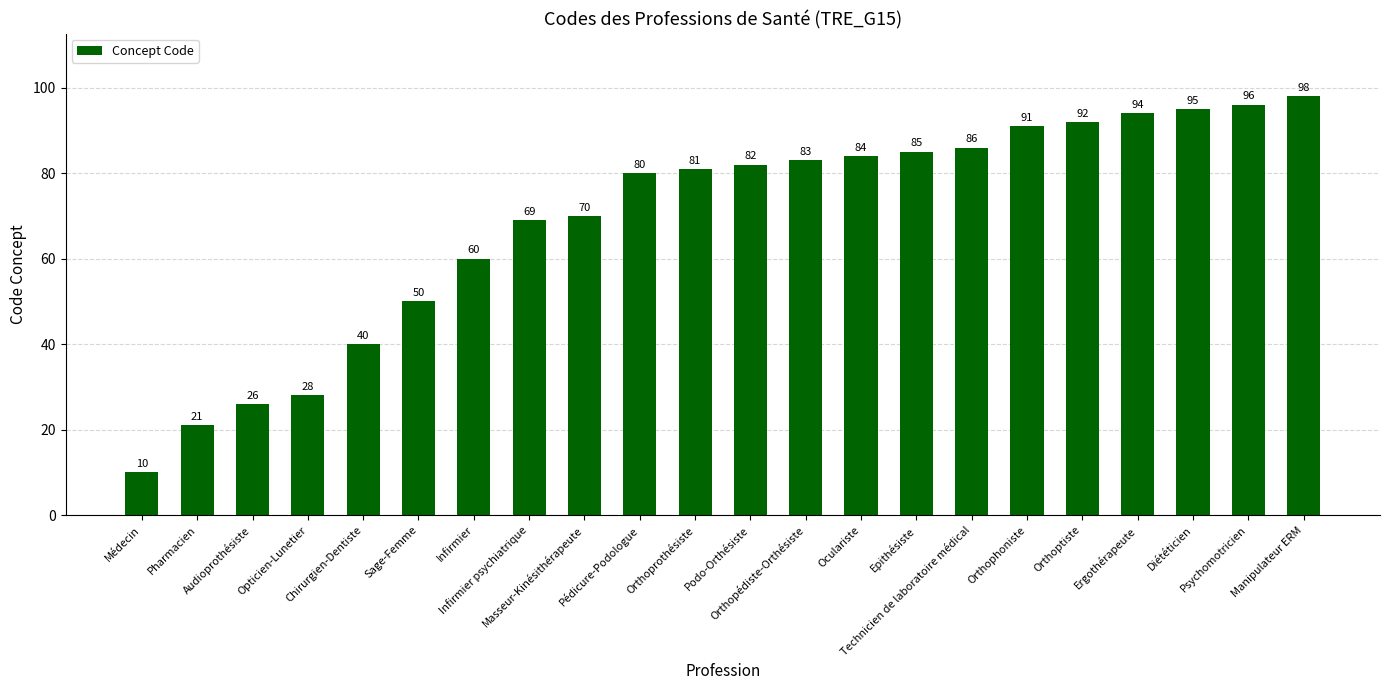

At which label is the value closest to 54?

Sage-Femme